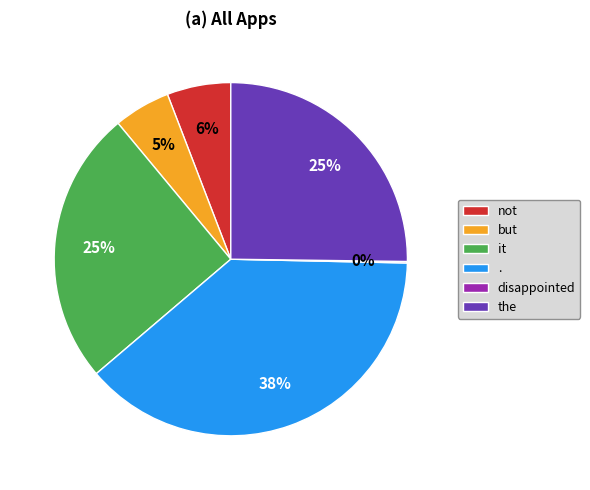

What percentage is the not slice, to the nearest percent?

6%